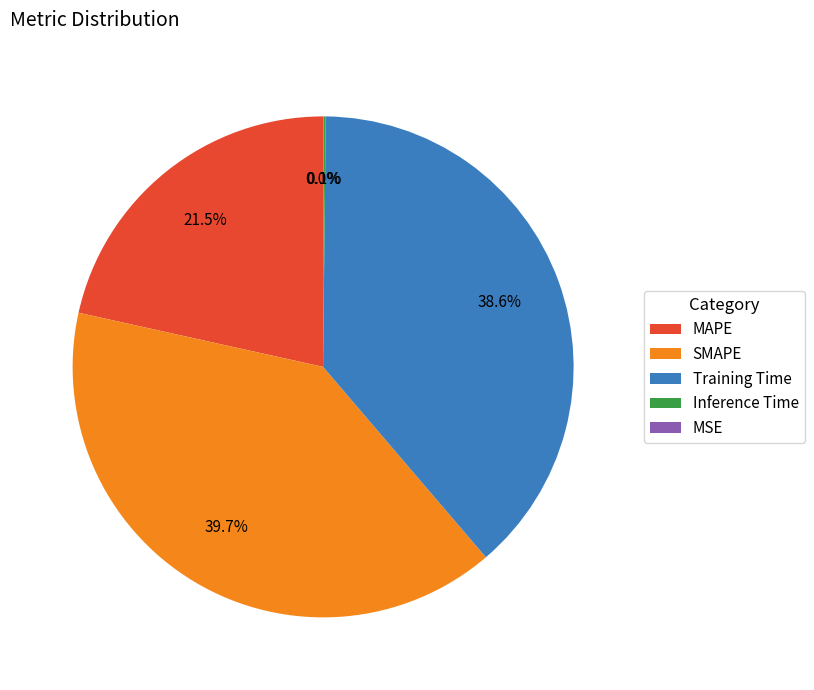

Does any single category account for the majority?

No